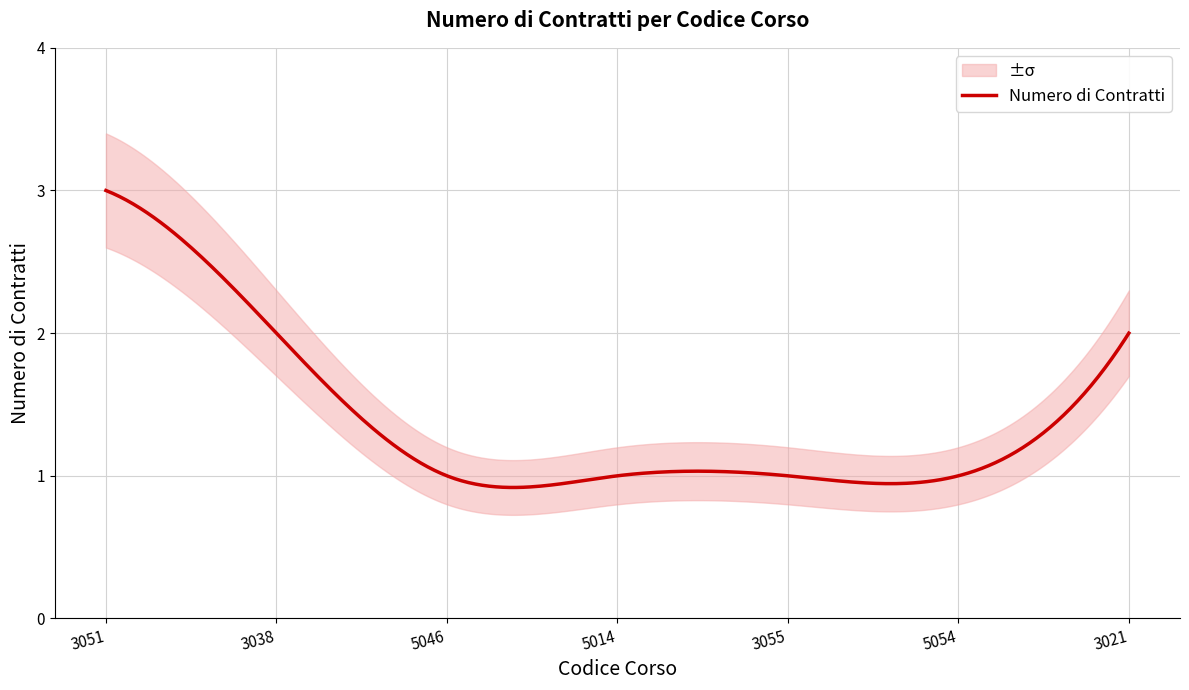

What position from the left is 3055?

5